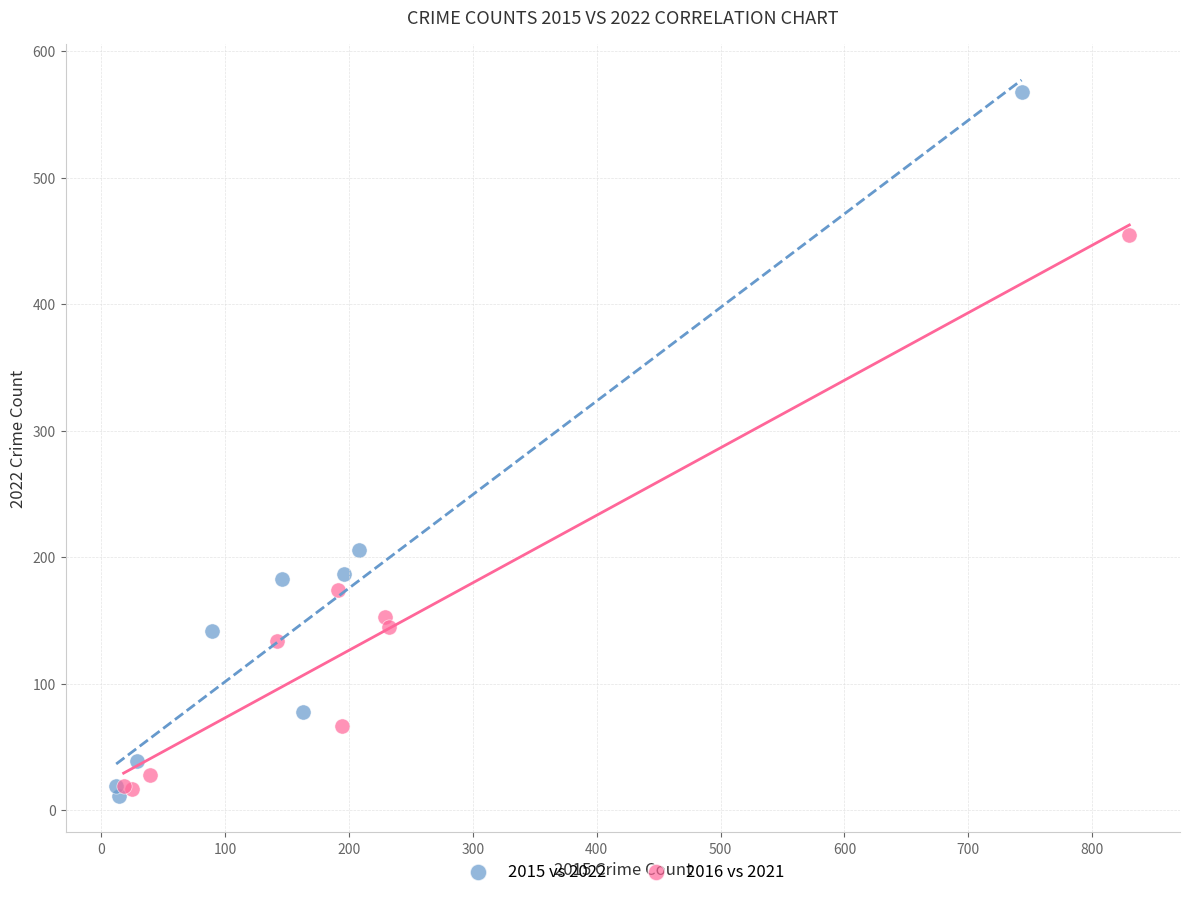

Which series has the widest spread of Y values?

2015 vs 2022